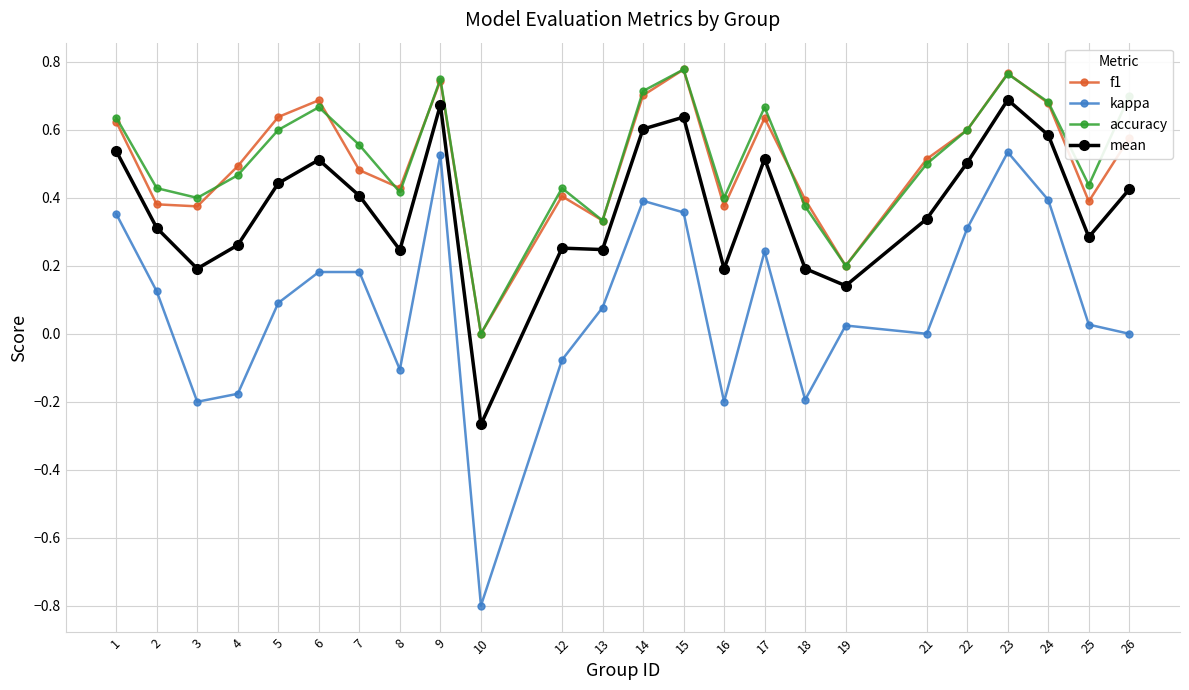

What is the total value across all series at 8?

1.0